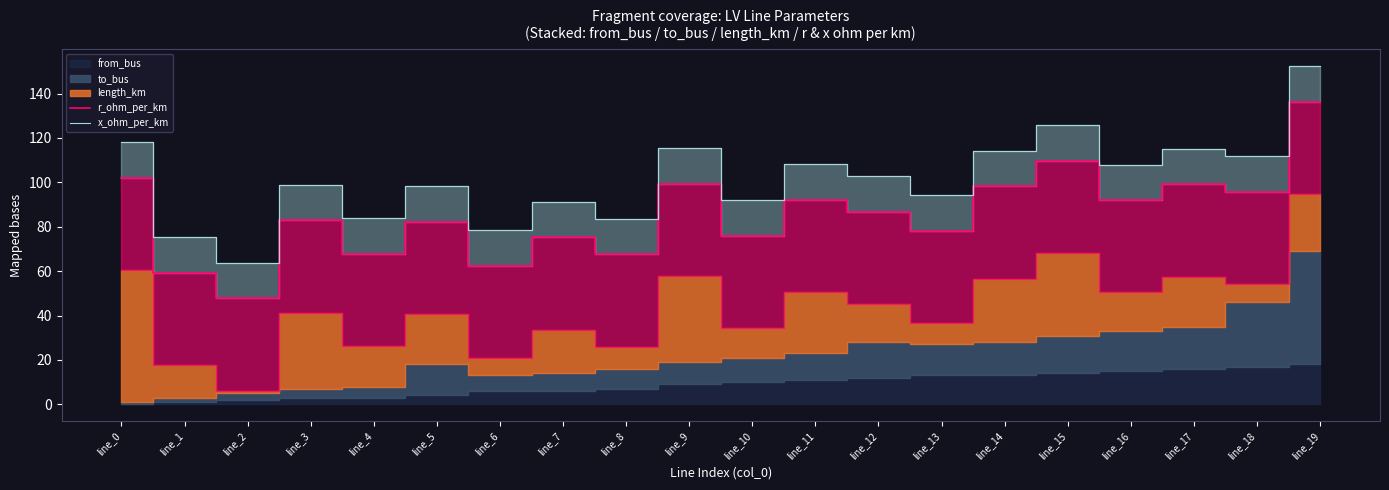

What is the greatest value displayed?

152.4